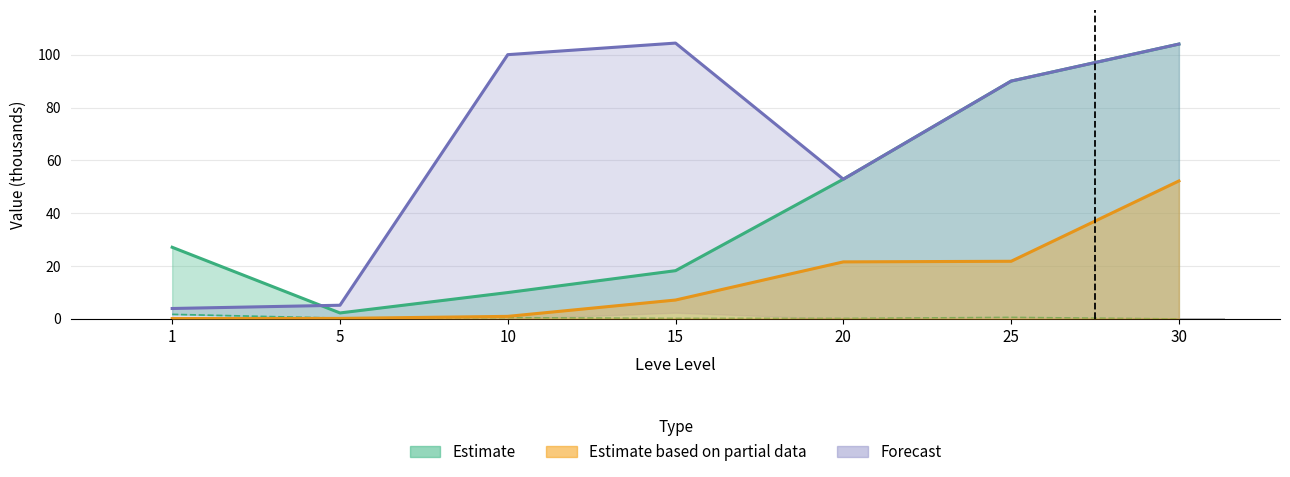

At which category is the sum across all series the highest?

30